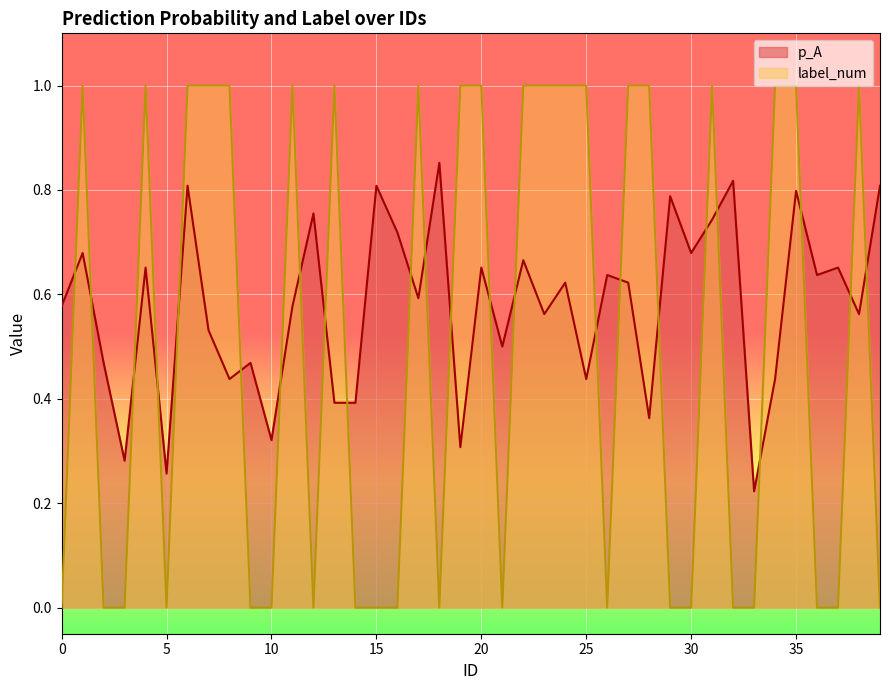

Reading right to left, extract all data points from this chart.

p_A: 39=0.8	38=0.6	37=0.7	36=0.6	35=0.8	34=0.4	33=0.2	32=0.8	31=0.7	30=0.7	29=0.8	28=0.4	27=0.6	26=0.6	25=0.4	24=0.6	23=0.6	22=0.7	21=0.5	20=0.7	19=0.3	18=0.9	17=0.6	16=0.7	15=0.8	14=0.4	13=0.4	12=0.8	11=0.6	10=0.3	9=0.5	8=0.4	7=0.5	6=0.8	5=0.3	4=0.7	3=0.3	2=0.5	1=0.7	0=0.6
label_num: 39=0.0	38=1.0	37=0.0	36=0.0	35=1.0	34=1.0	33=0.0	32=0.0	31=1.0	30=0.0	29=0.0	28=1.0	27=1.0	26=0.0	25=1.0	24=1.0	23=1.0	22=1.0	21=0.0	20=1.0	19=1.0	18=0.0	17=1.0	16=0.0	15=0.0	14=0.0	13=1.0	12=0.0	11=1.0	10=0.0	9=0.0	8=1.0	7=1.0	6=1.0	5=0.0	4=1.0	3=0.0	2=0.0	1=1.0	0=0.0